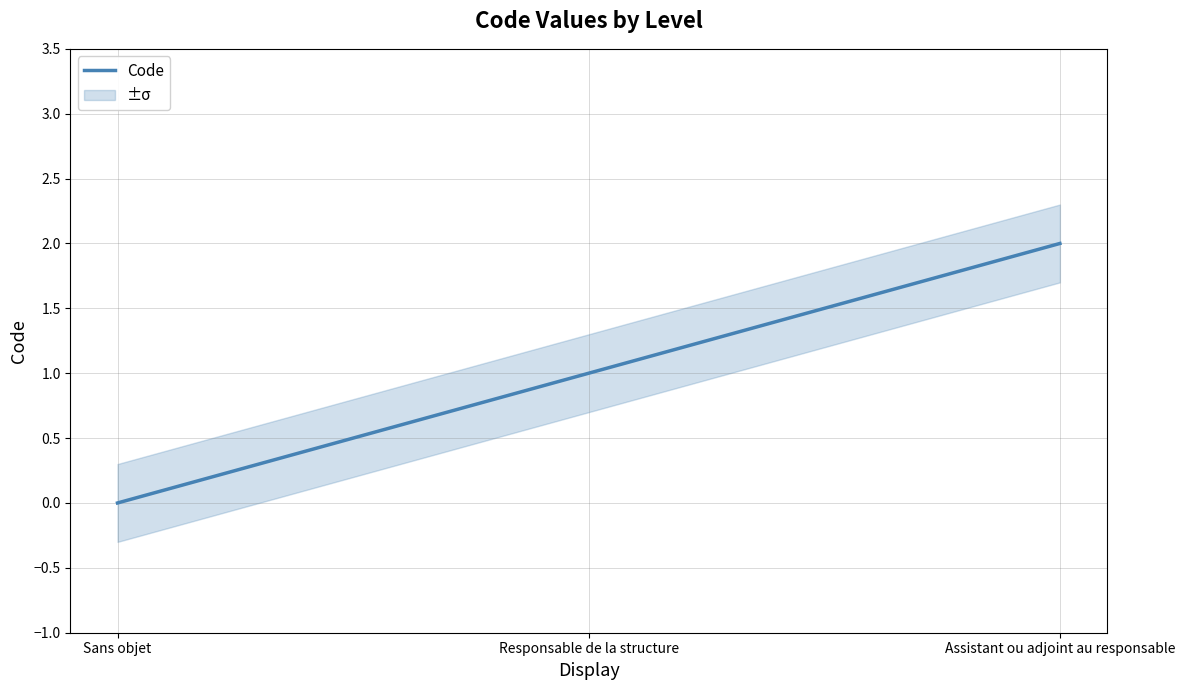

Reading left to right, what are all the values shown in this chart?

Sans objet=0	Responsable de la structure=1	Assistant ou adjoint au responsable=2